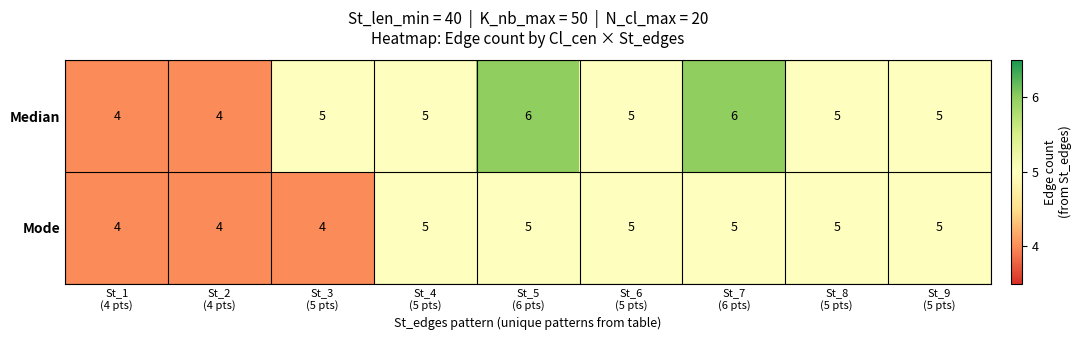

List the series in order of their overall mean, lowest first.

Mode, Median